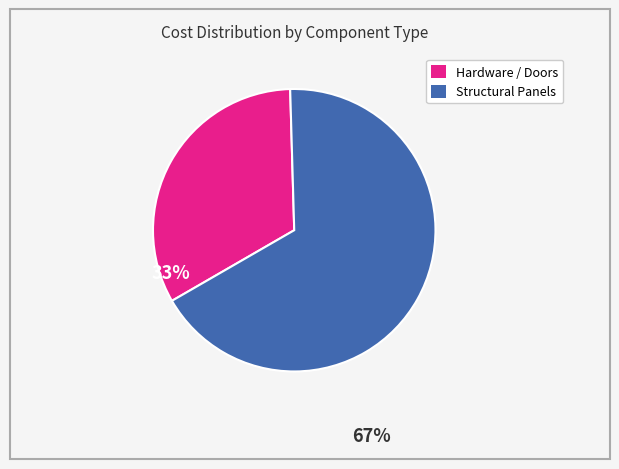

Does any single category account for the majority?

Yes